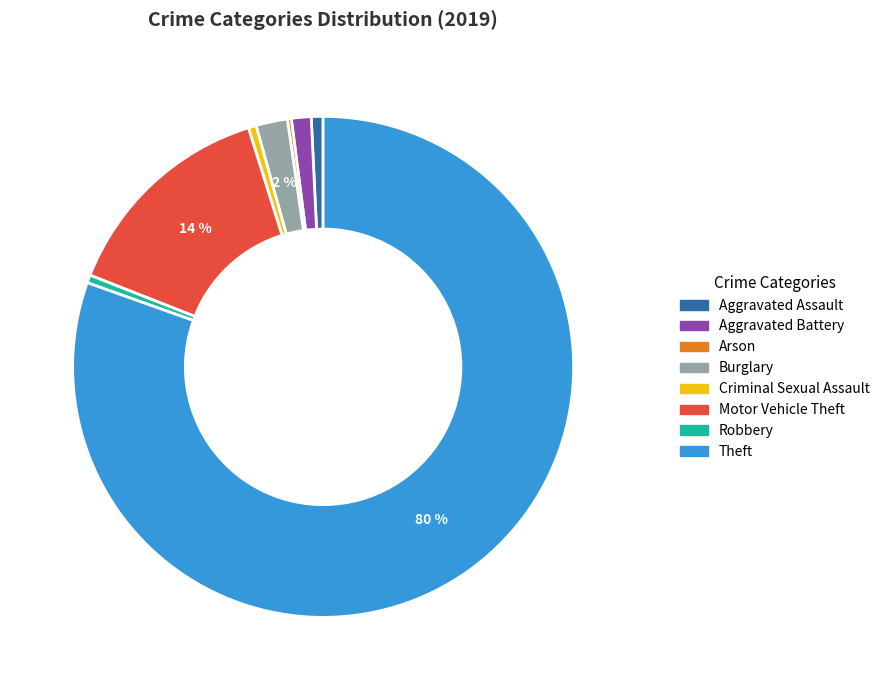

Does any single category account for the majority?

Yes